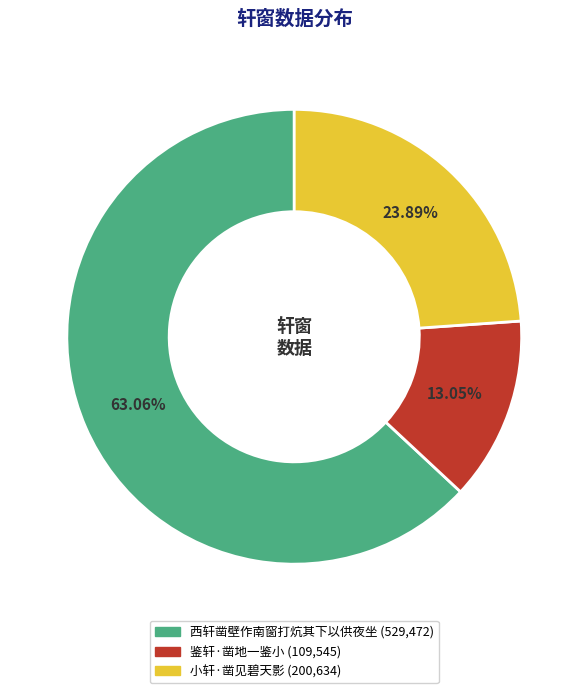

What percentage is the 鉴轩·凿地一鉴小 slice, to the nearest percent?

13%